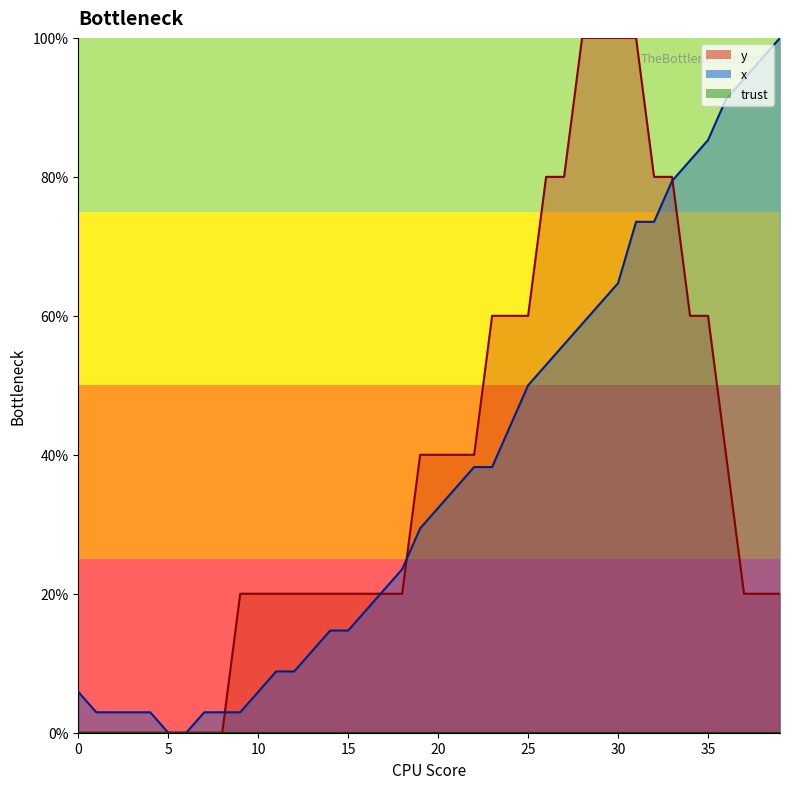

Which series has the largest total across all categories?

x